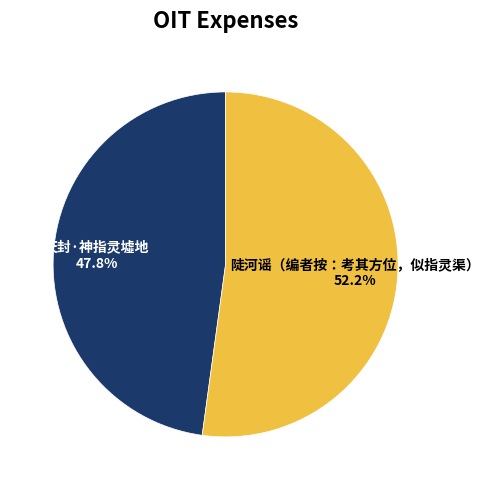

Count the number of slices in the pie.

2